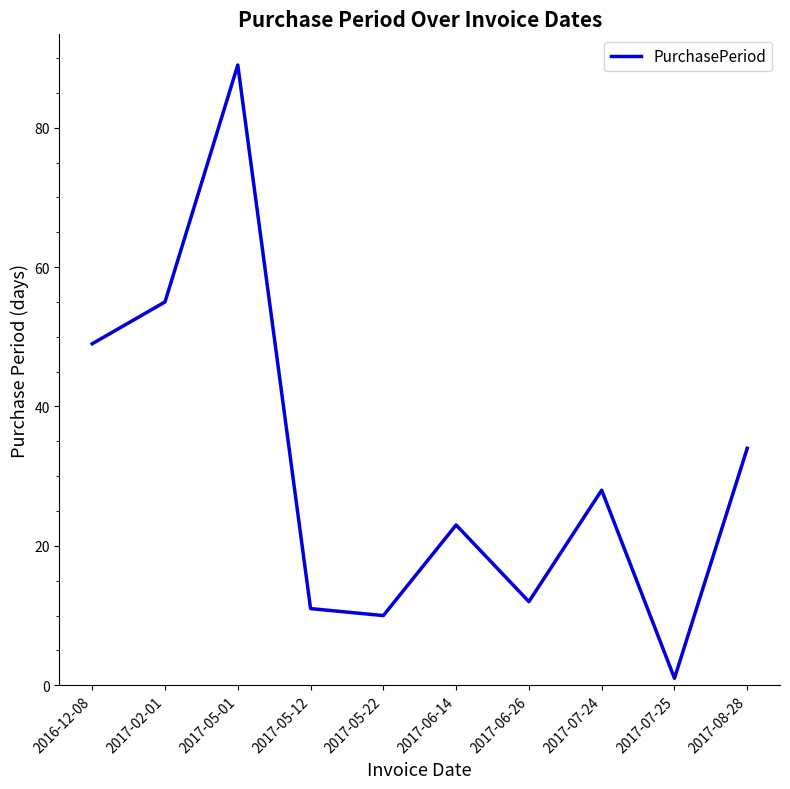

Approximately how many times larger is the value at 2017-08-28 compared to 2017-06-14?

1.5